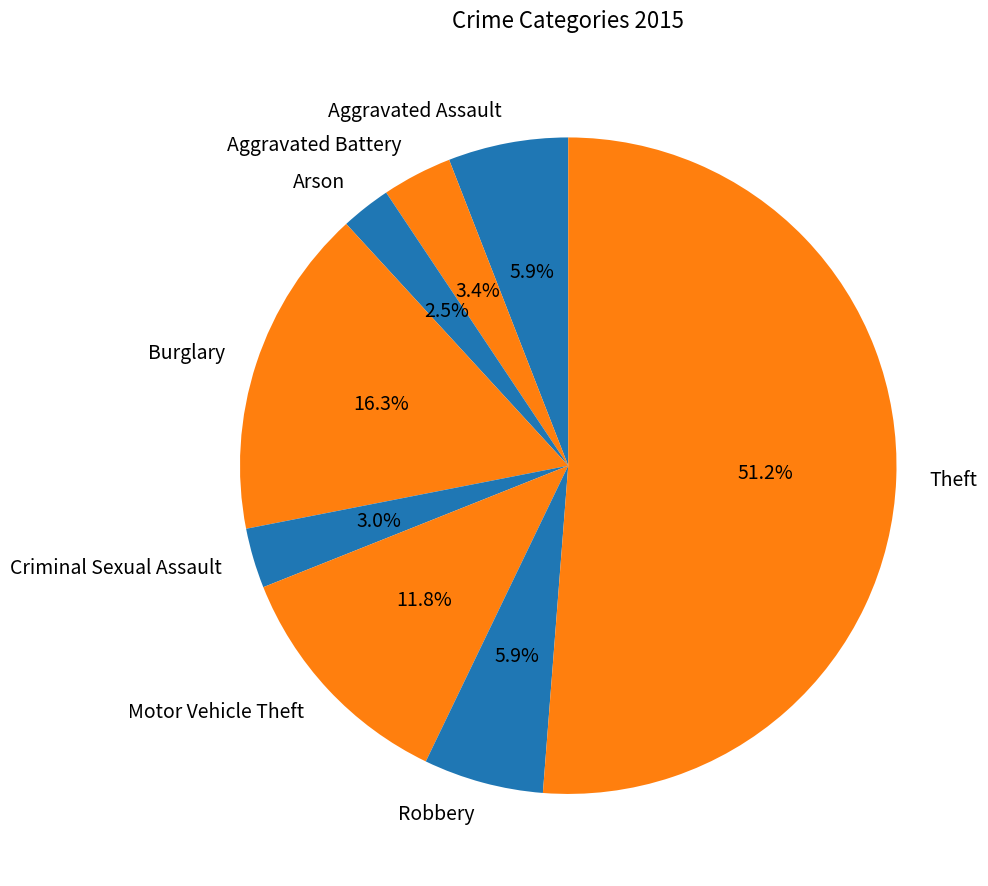

The Theft slice represents 43% of the pie. True or false?

False